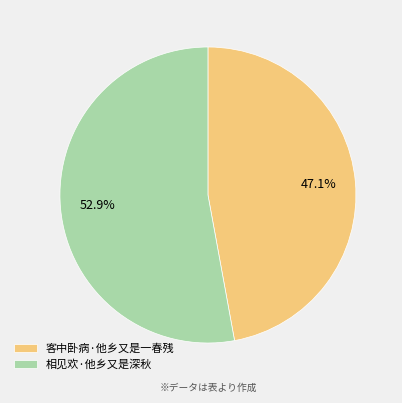

Does any single category account for the majority?

Yes